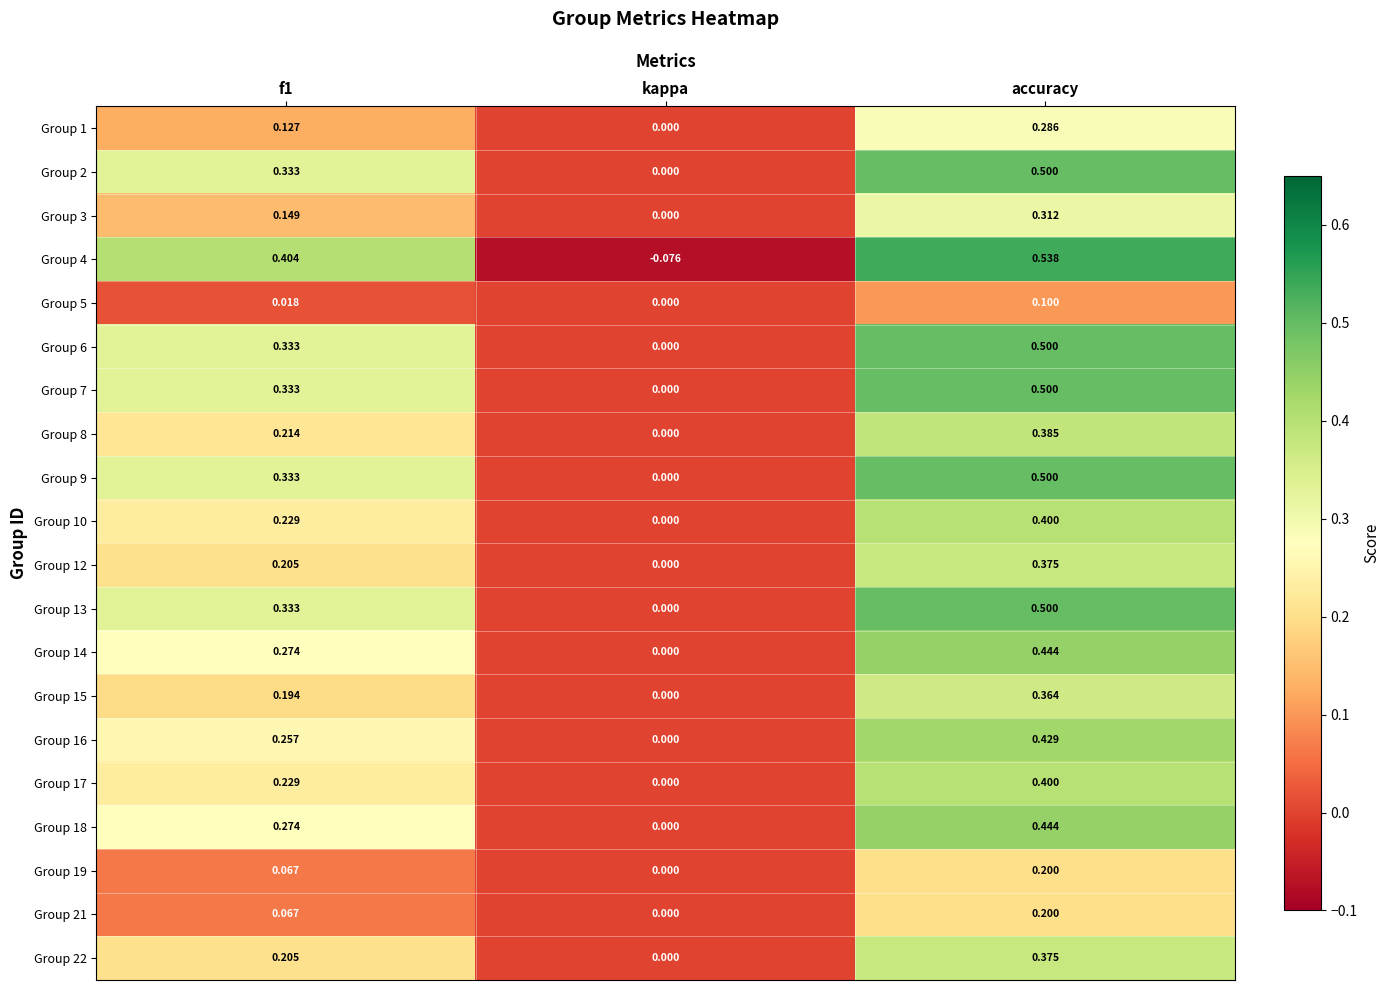

Which category has the highest value in the Group 9 series?

accuracy